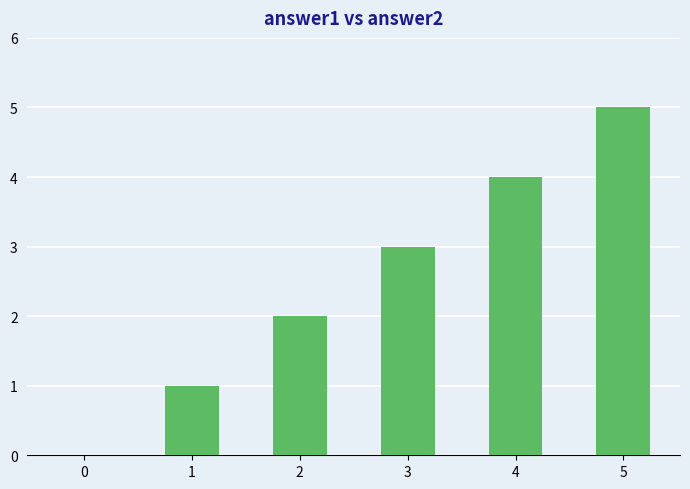

What is the greatest value displayed?

5